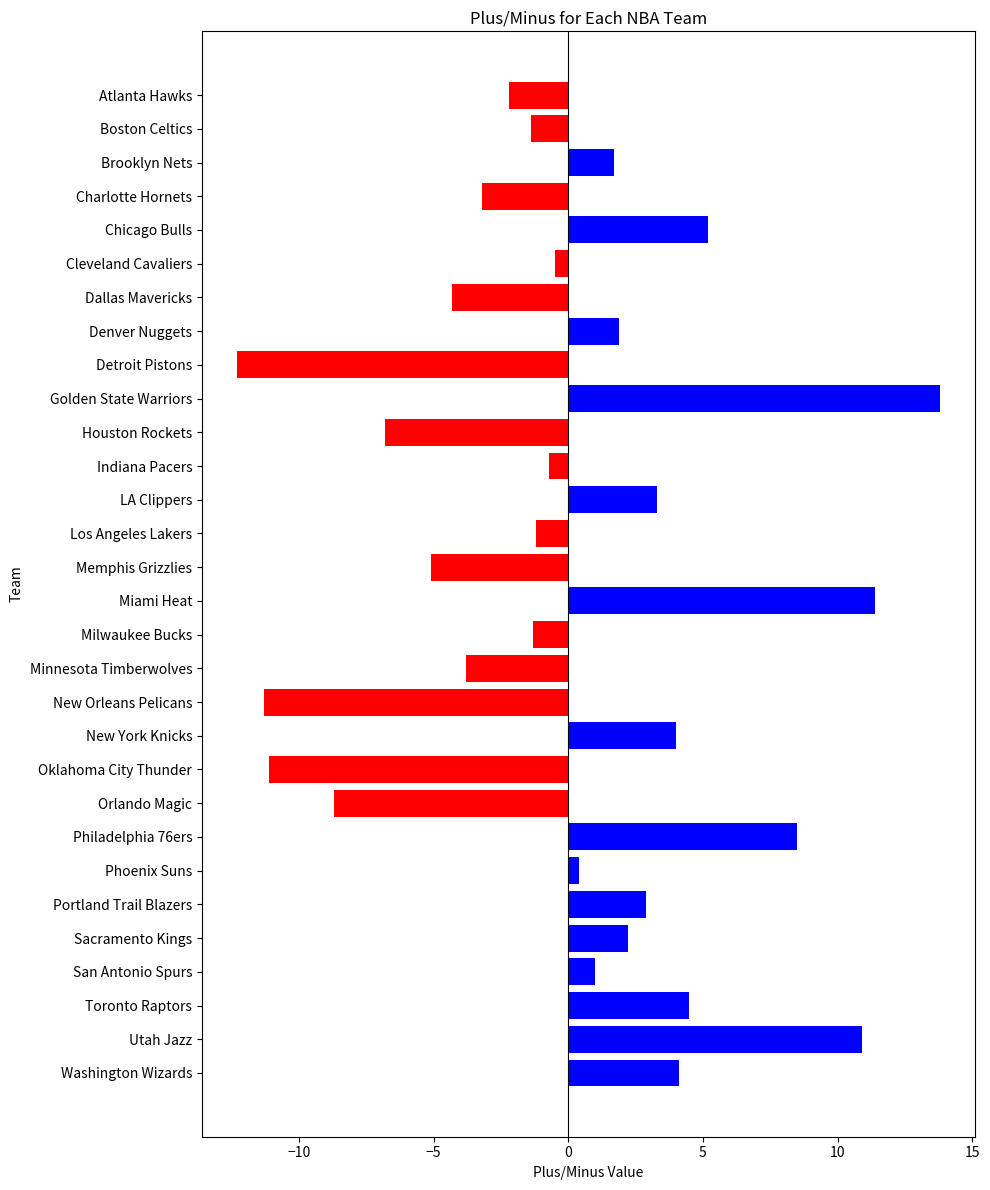

What is the difference between the values at Milwaukee Bucks and New Orleans Pelicans?

10.0